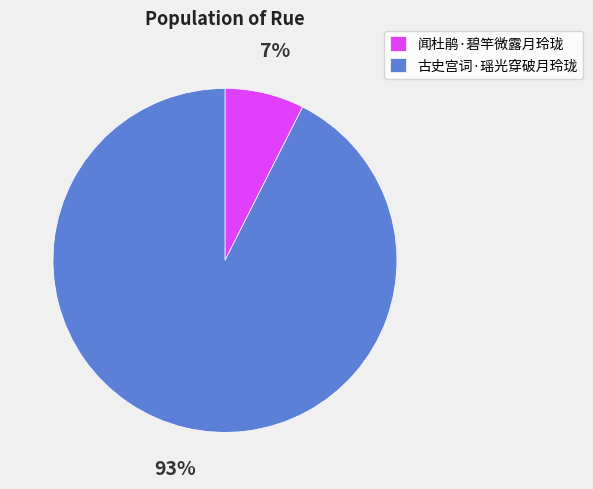

How many segments does this pie chart have?

2